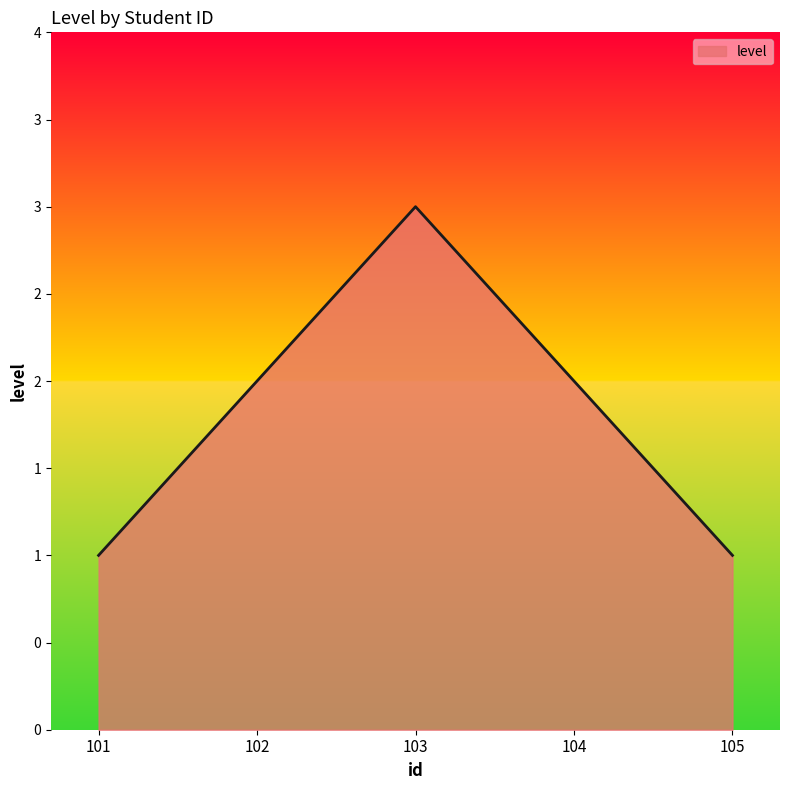

Approximately how many times larger is the value at 104 compared to 101?

2.0